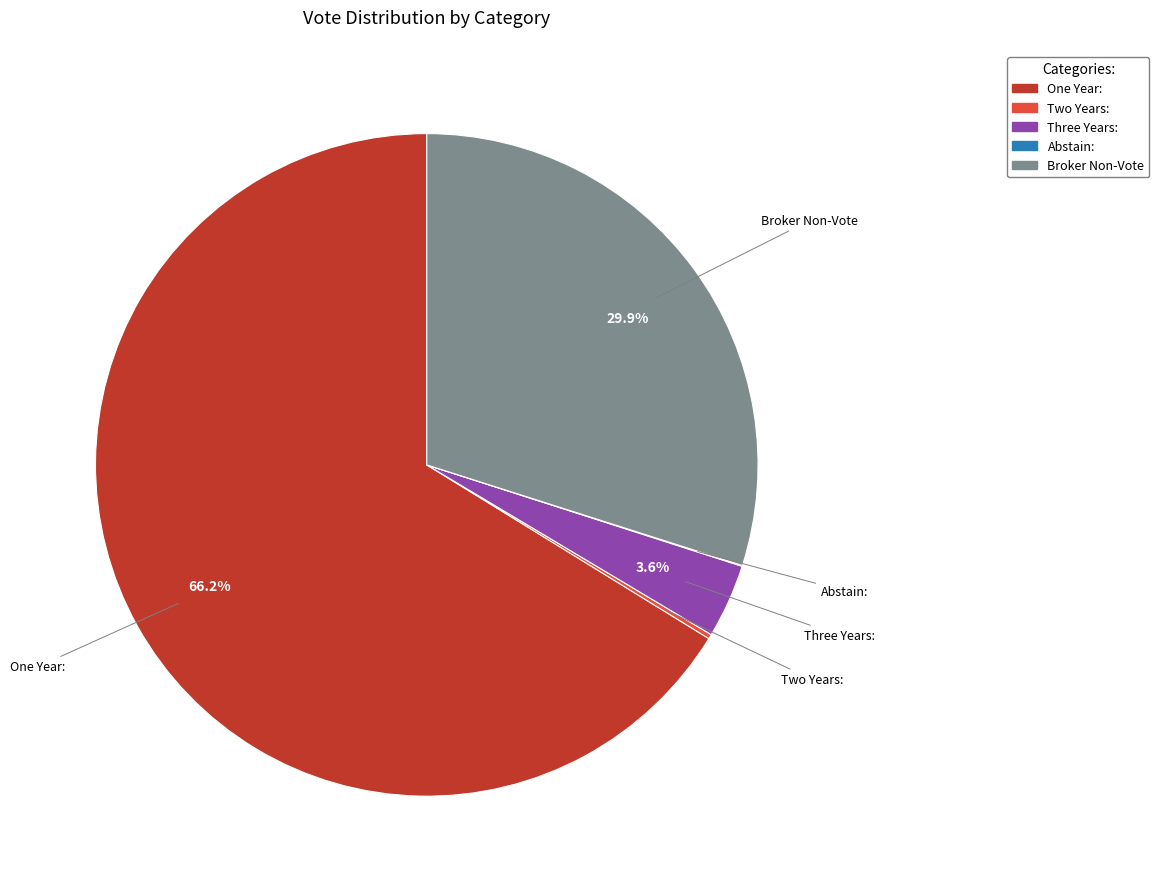

To the nearest percent, what is the difference between the largest and smallest slice percentages?

66%